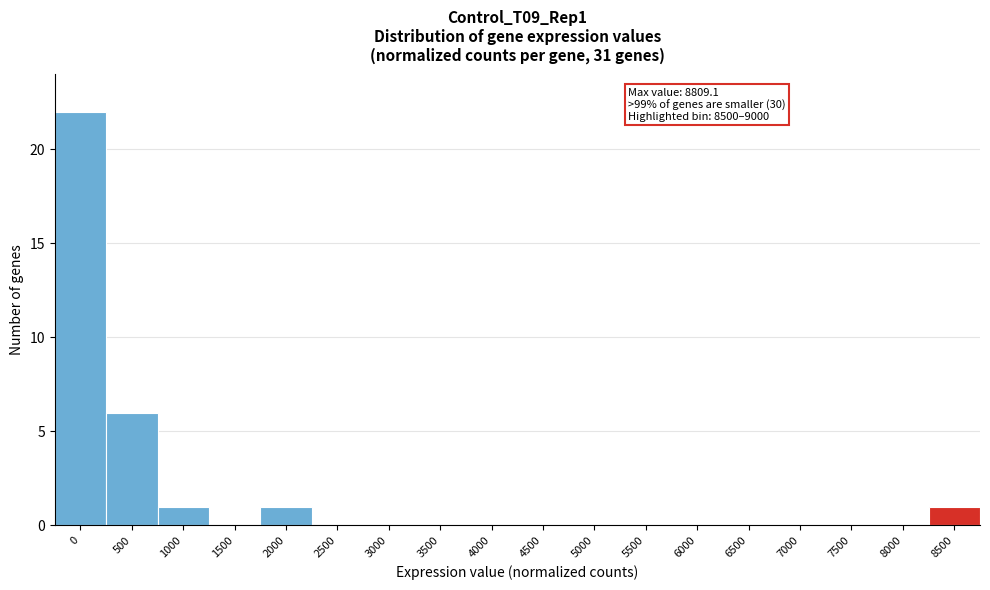

Reading left to right, list all the values displayed in this chart.

0=22	500=6	1000=1	1500=0	2000=1	2500=0	3000=0	3500=0	4000=0	4500=0	5000=0	5500=0	6000=0	6500=0	7000=0	7500=0	8000=0	8500=1